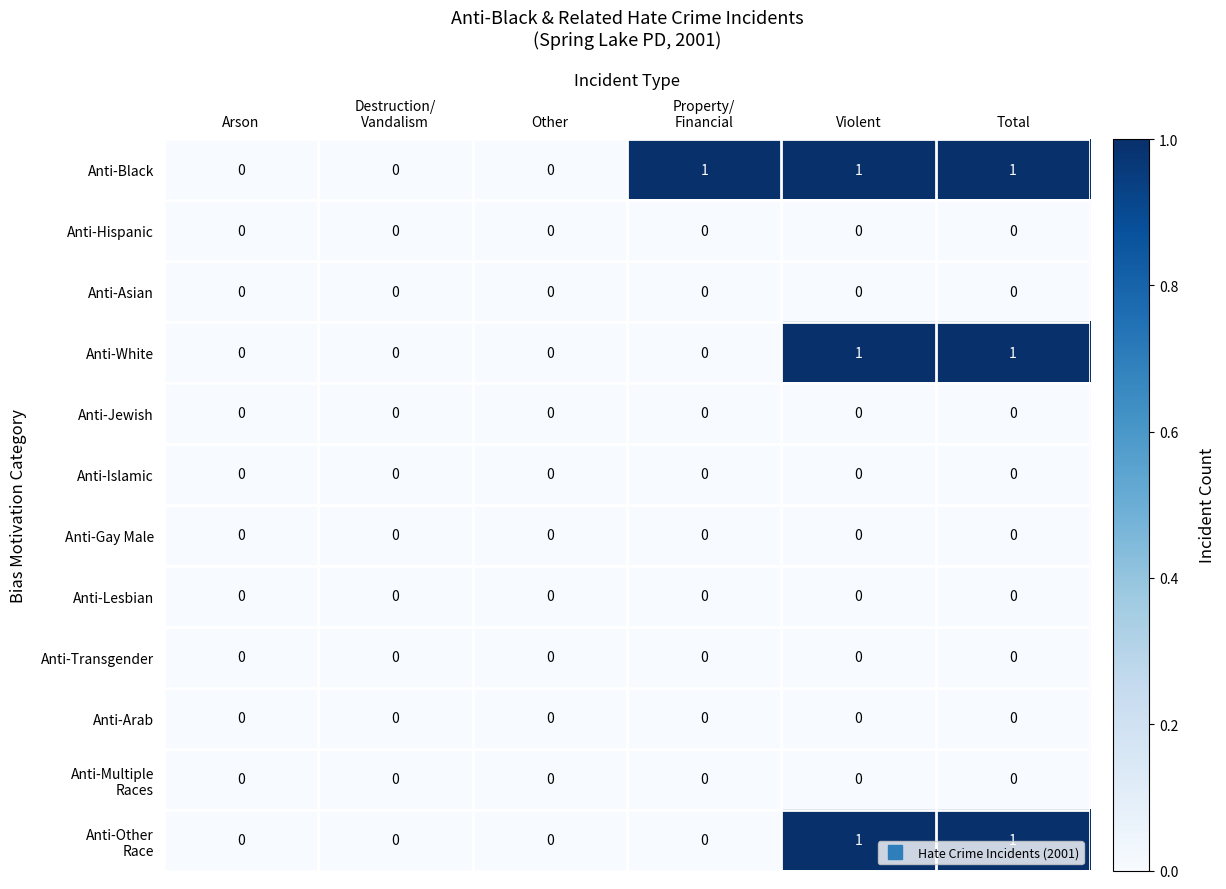

The Anti-Islamic series shows 0 at Violent. True or false?

True